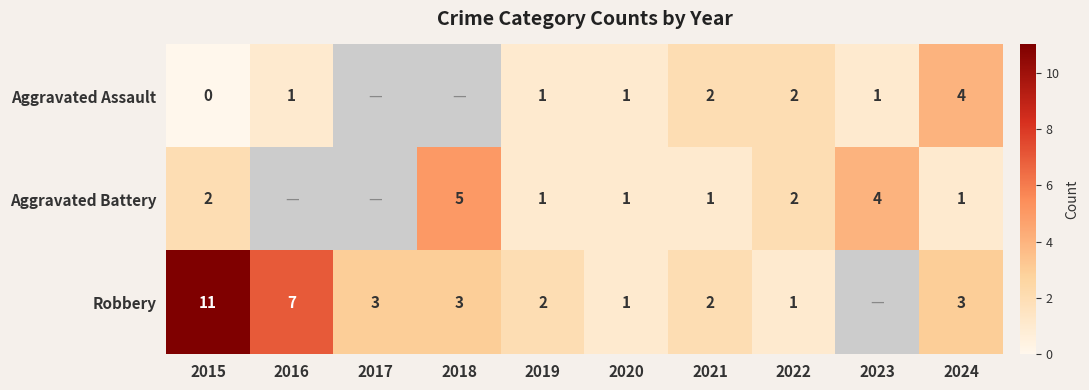

Rank the series at 2024 from highest to lowest value.

Aggravated Assault, Robbery, Aggravated Battery